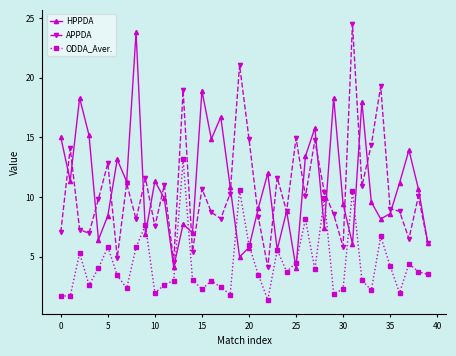

What is the greatest value displayed?

24.5